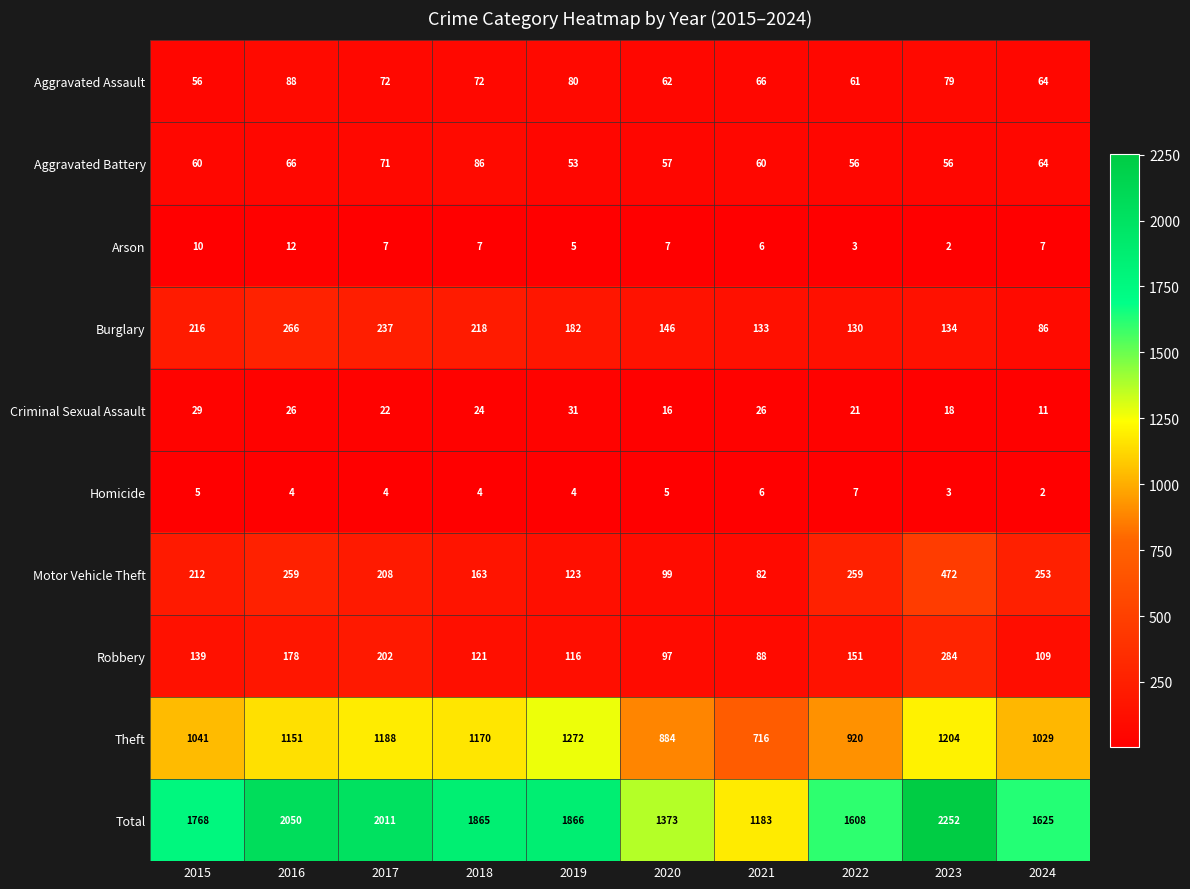

True or false: Total has a value of 1059 at 2023.

False